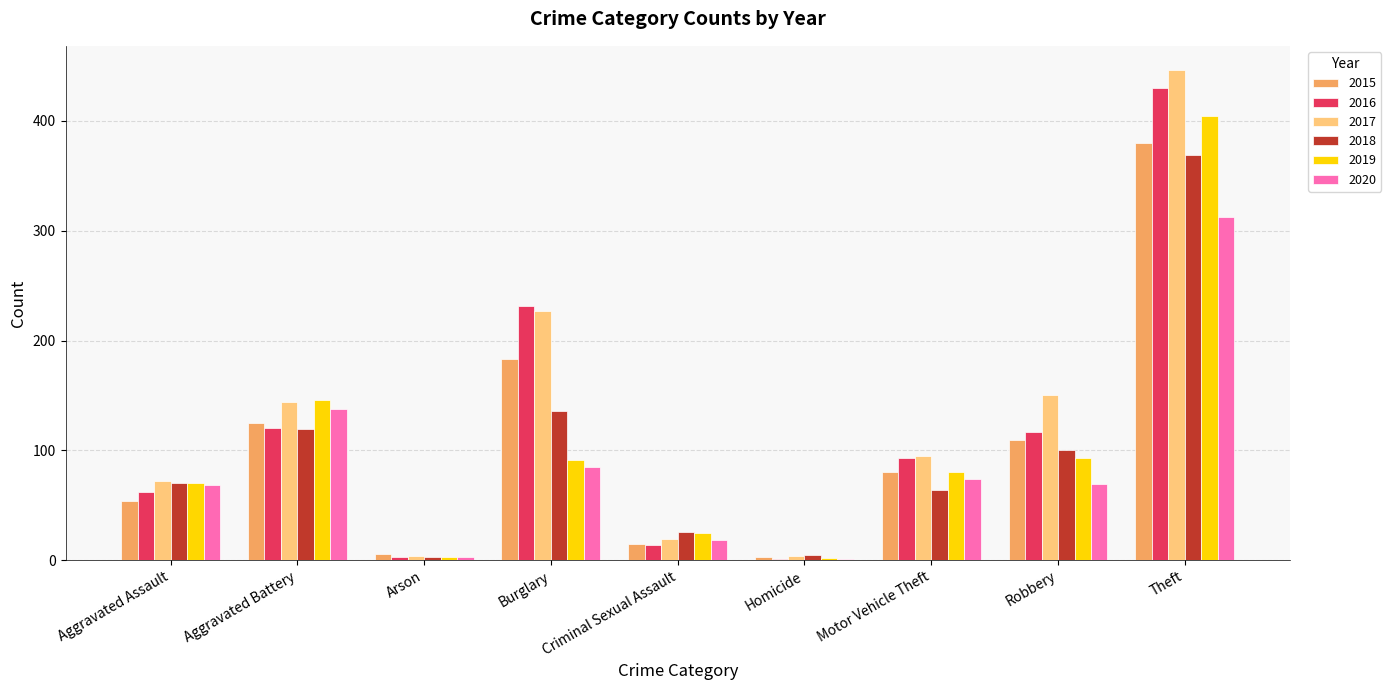

How many groups of bars are there?

9